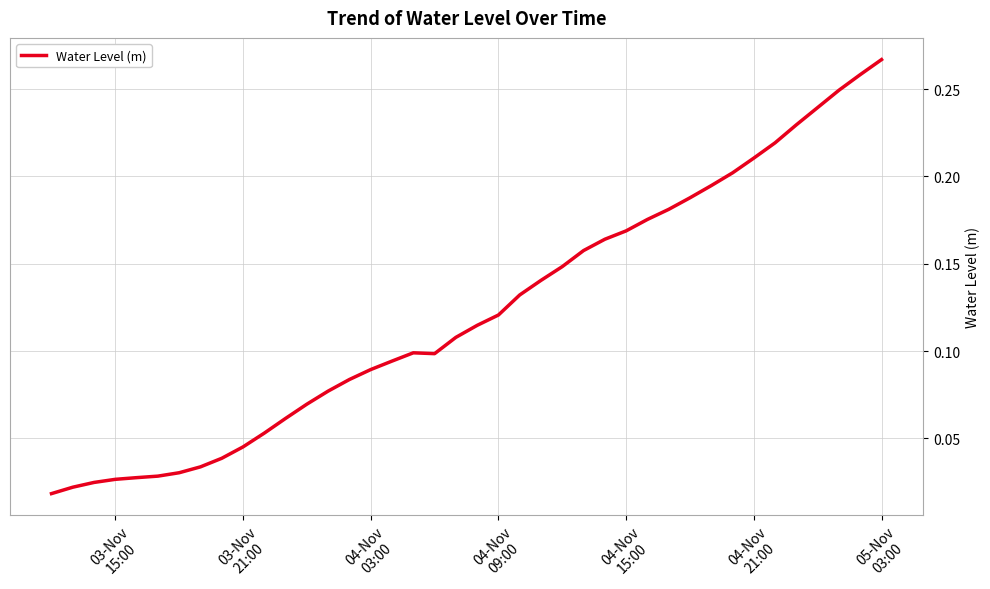

What is the maximum value shown in the chart?

0.3